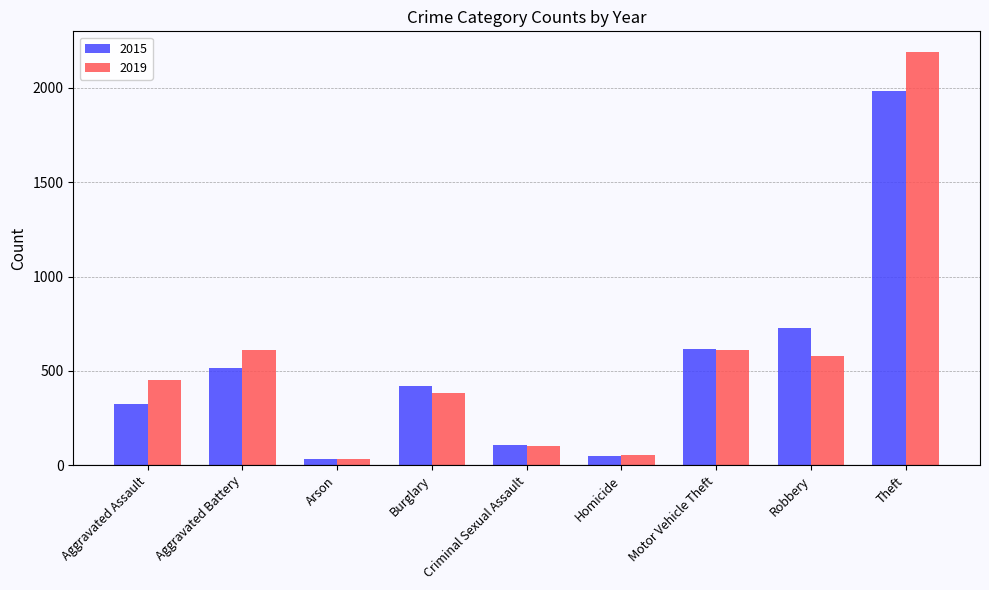

What is the difference between the 2019 values at Criminal Sexual Assault and Aggravated Assault?

350